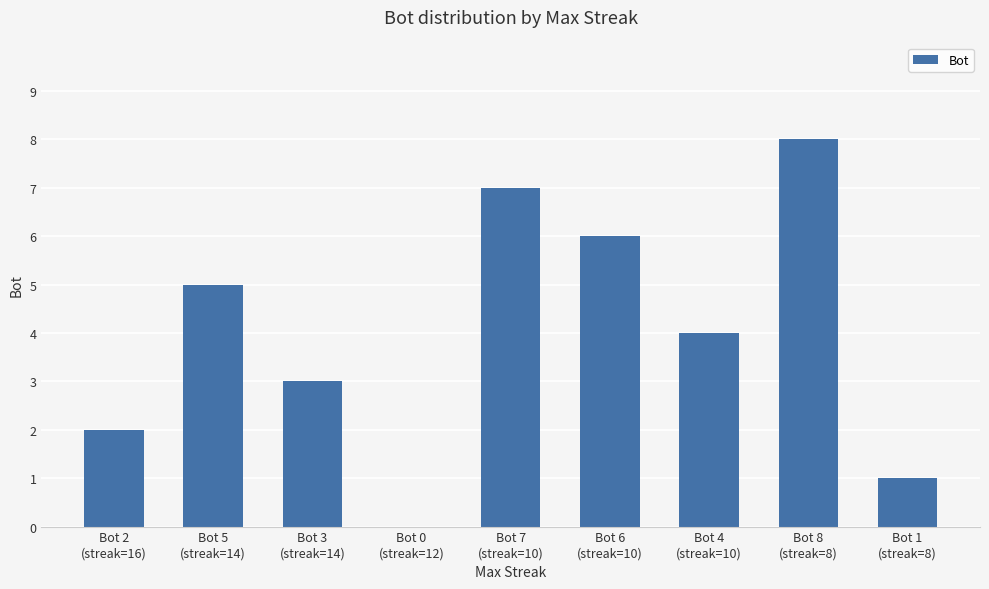

Where does the data first go above 4?

Bot 5
(streak=14)